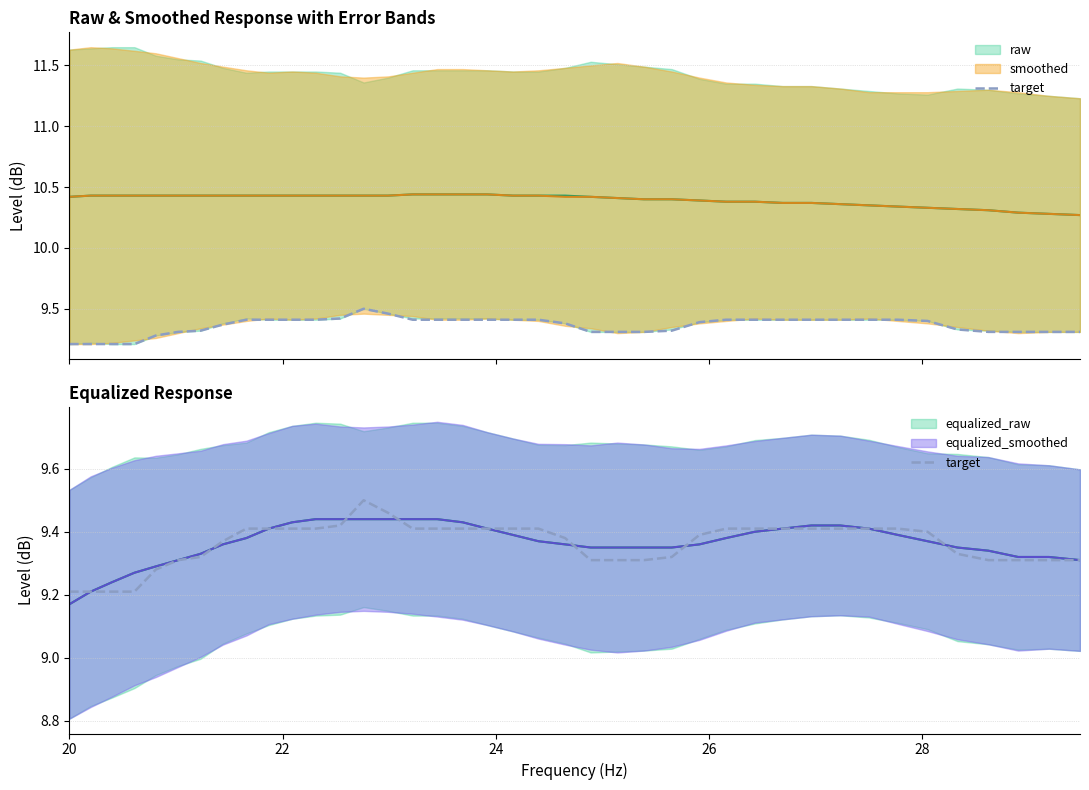

Does the chart have visible grid lines?

Yes